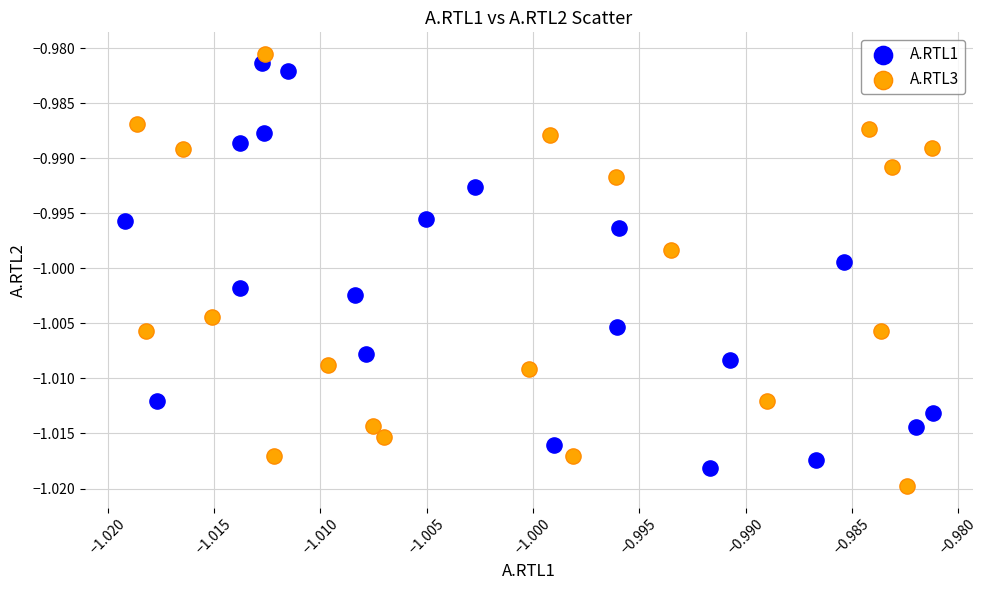

What are all the series names shown in the legend?

A.RTL1, A.RTL3